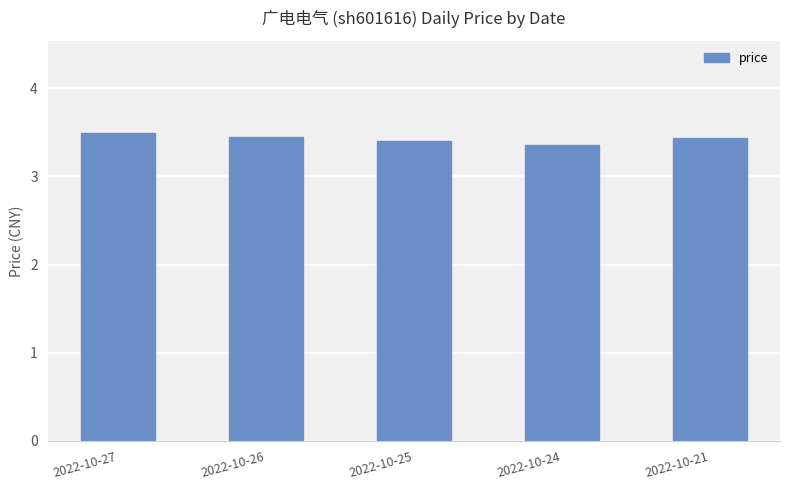

Reading left to right, what are all the values shown in this chart?

3.5	3.4	3.4	3.4	3.4